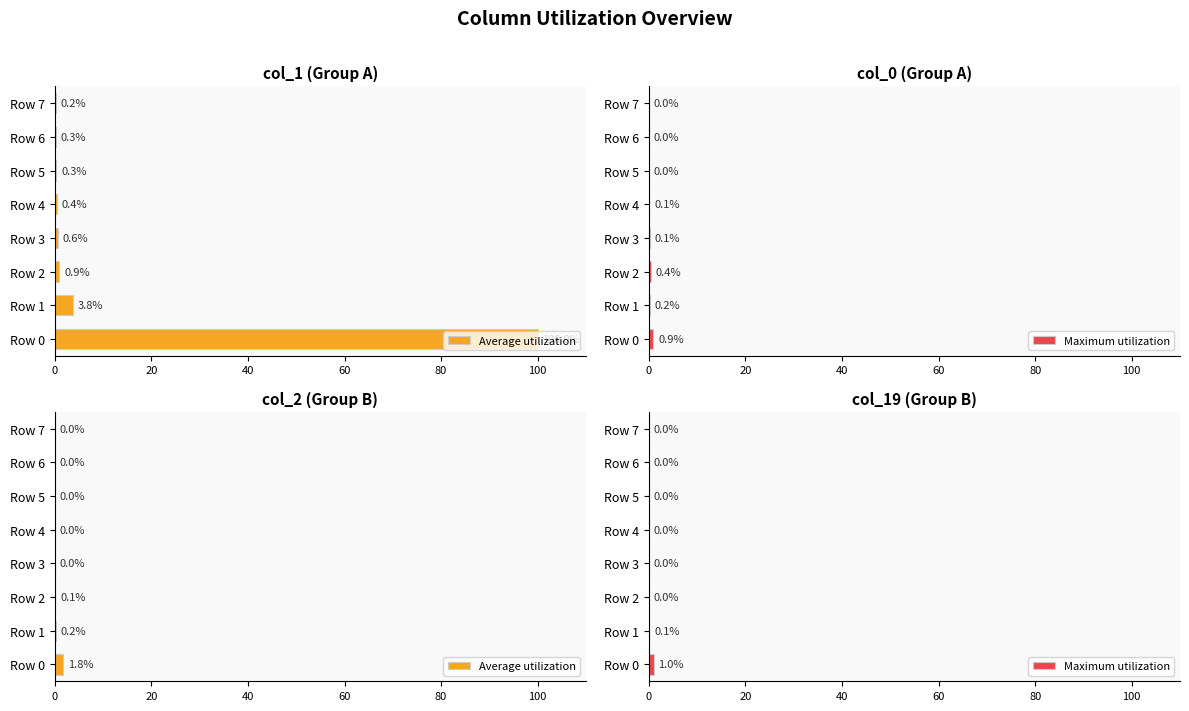

What is the label of the 1st bar from the right?

7